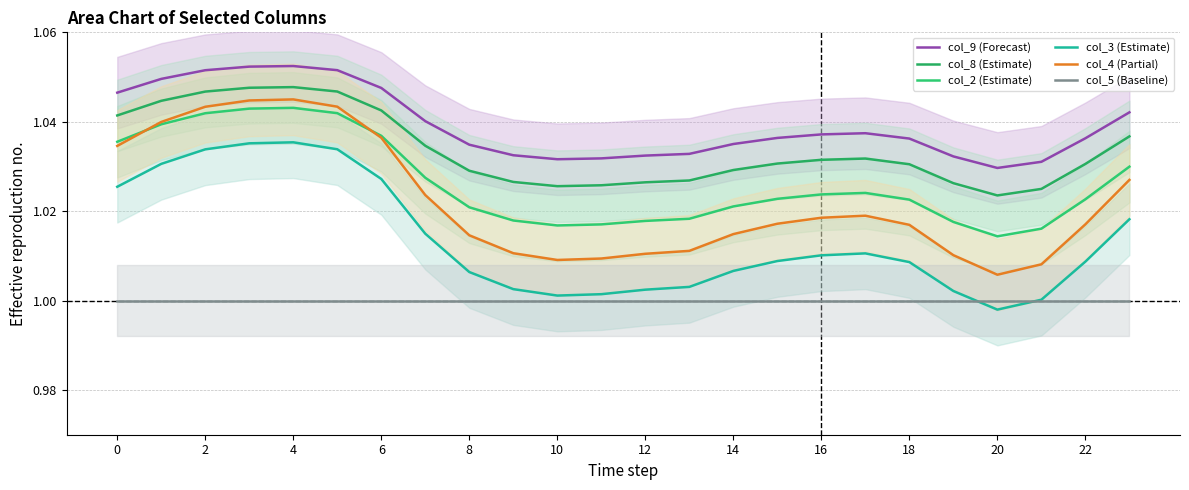

Is it true that col_2 (Estimate) equals 1.4 at 18?

False